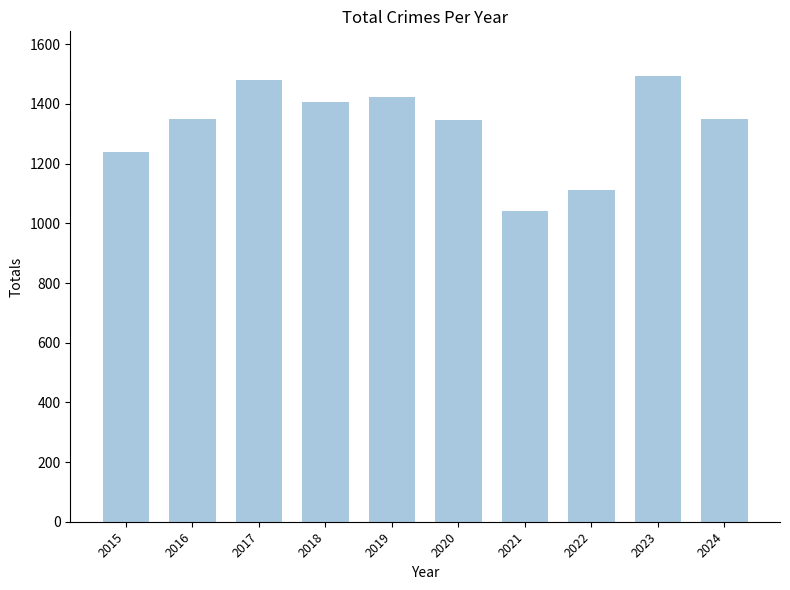

At which label is the value closest to 1268?

2015